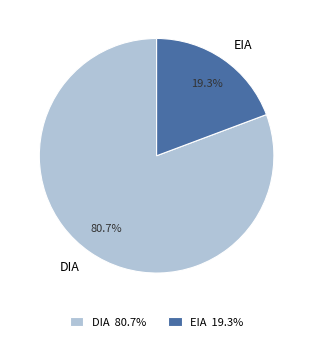

Do DIA and EIA together represent more than half of the pie?

Yes